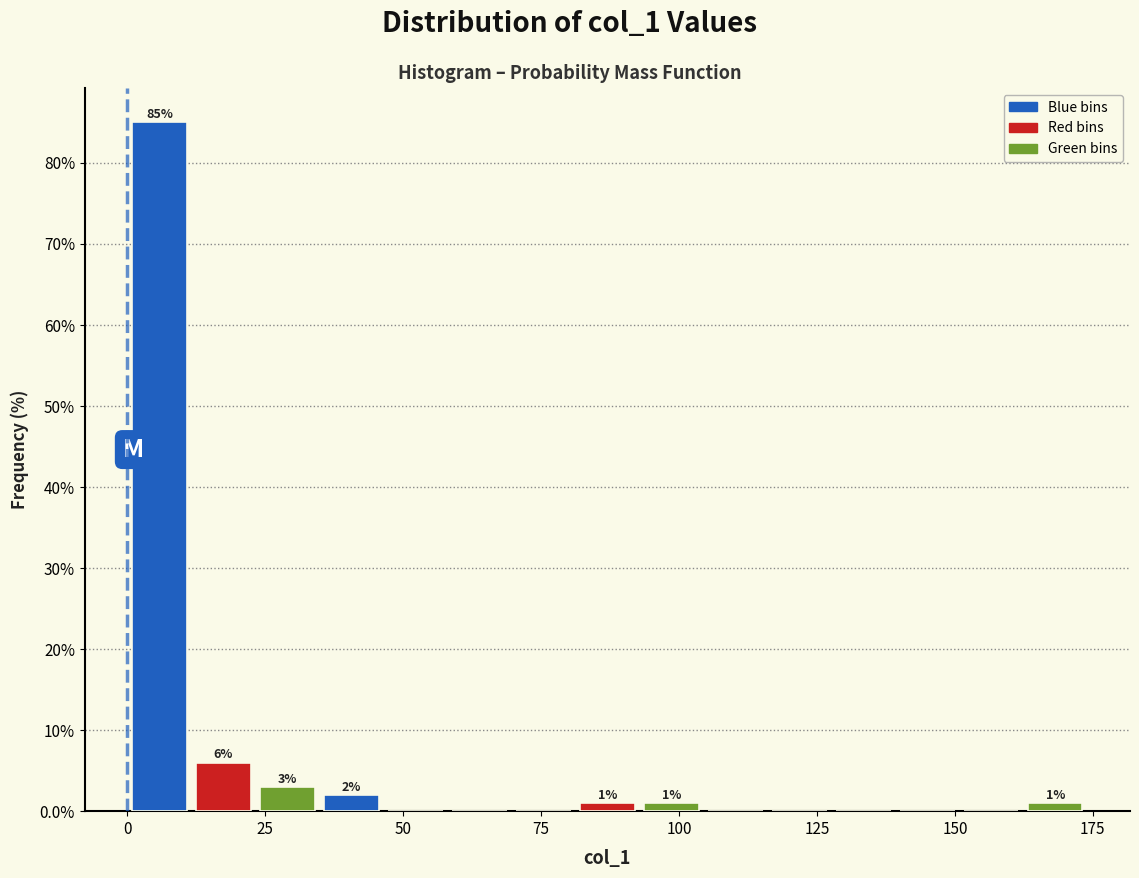

Around what value on the x-axis is the tallest bar? Give the approximate position of its centre, as read against the axis.

5